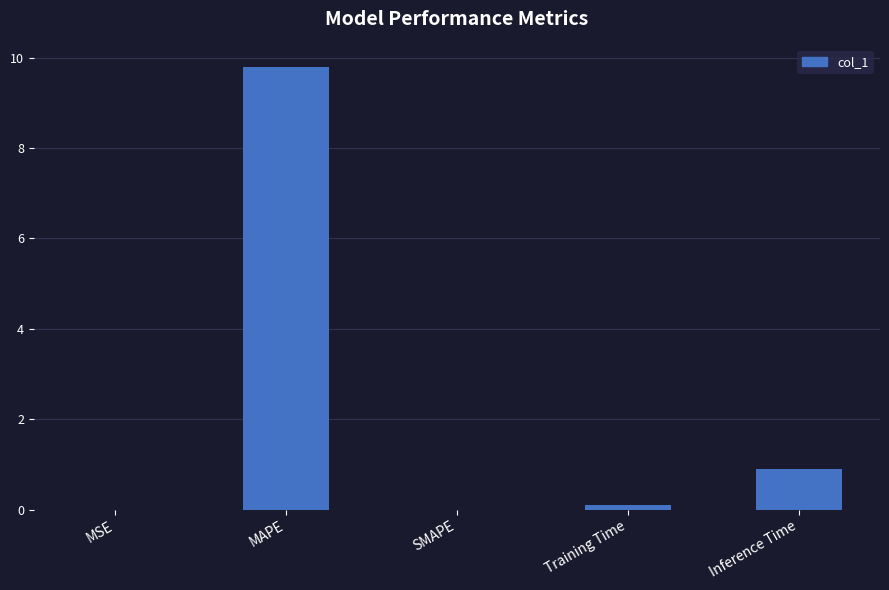

What is the greatest value displayed?

9.8